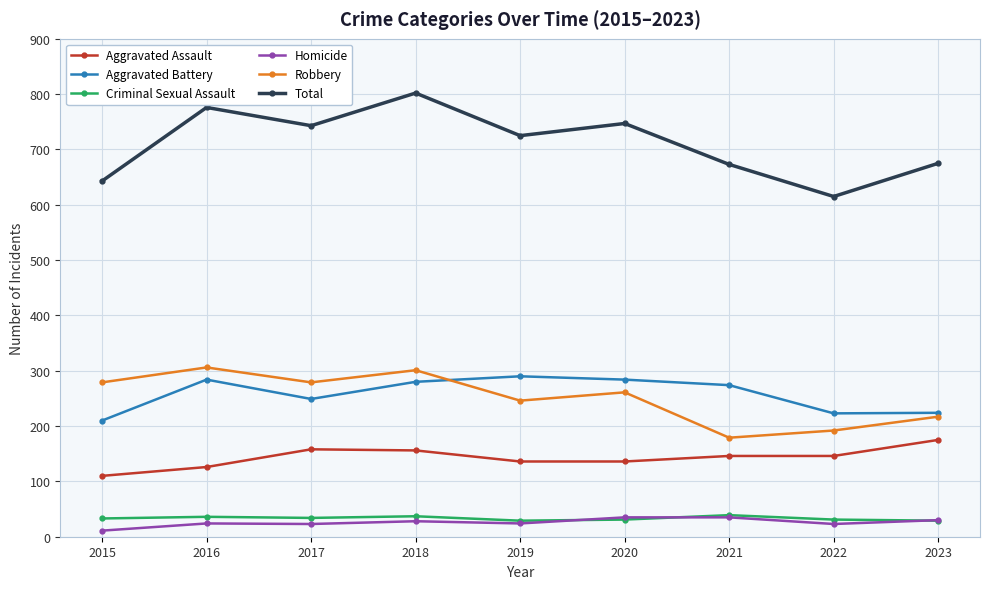

What is the value of the Robbery point at the 5th from the left?

246